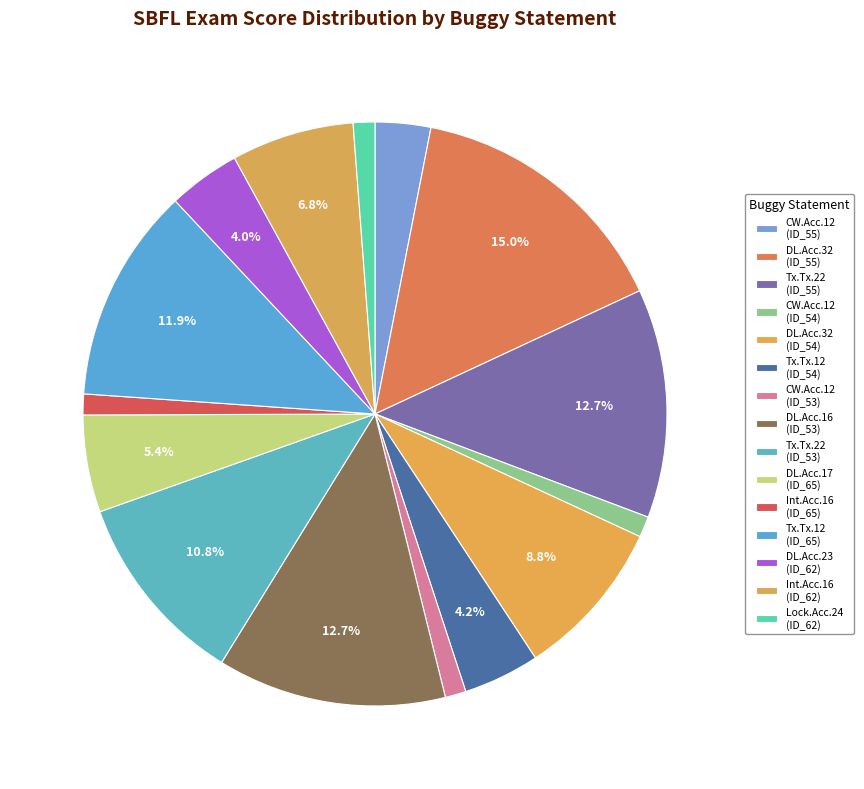

How many segments does this pie chart have?

15